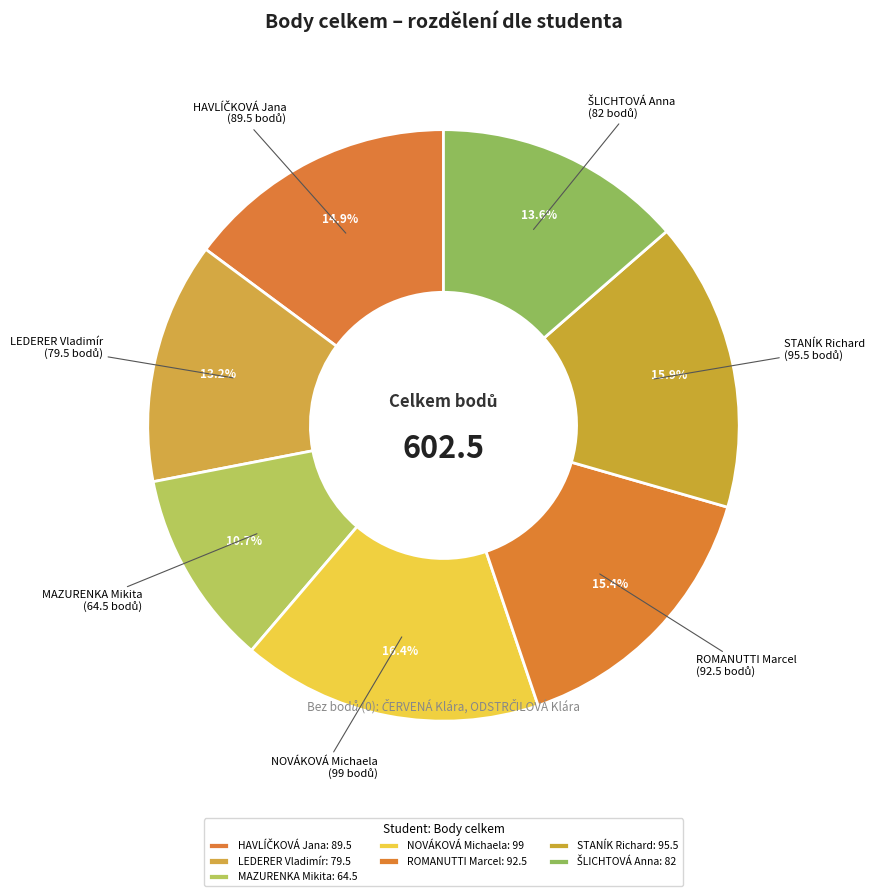

Count the number of slices in the pie.

7